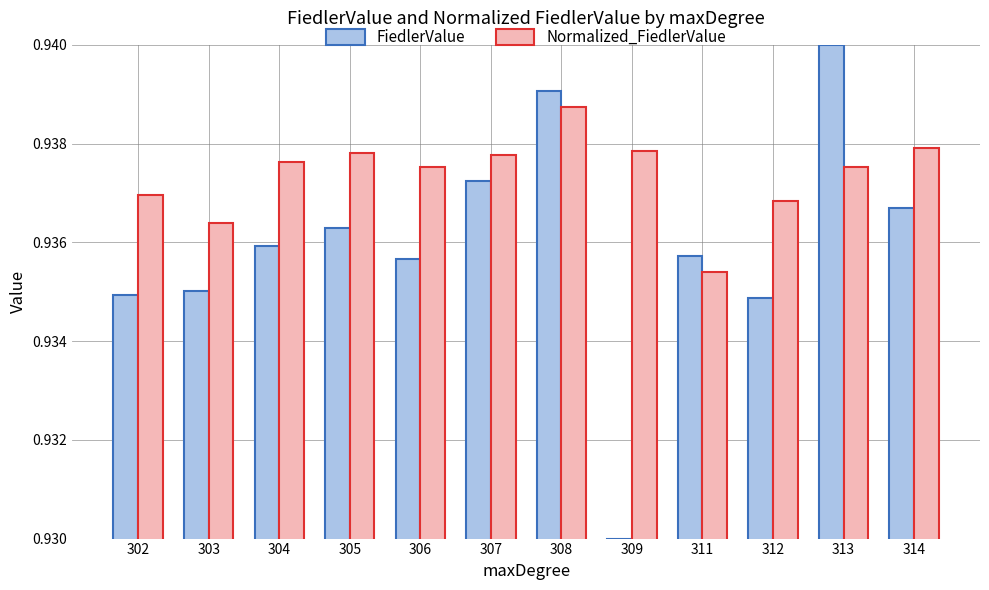

At which label is Normalized_FiedlerValue closest to 0?

311